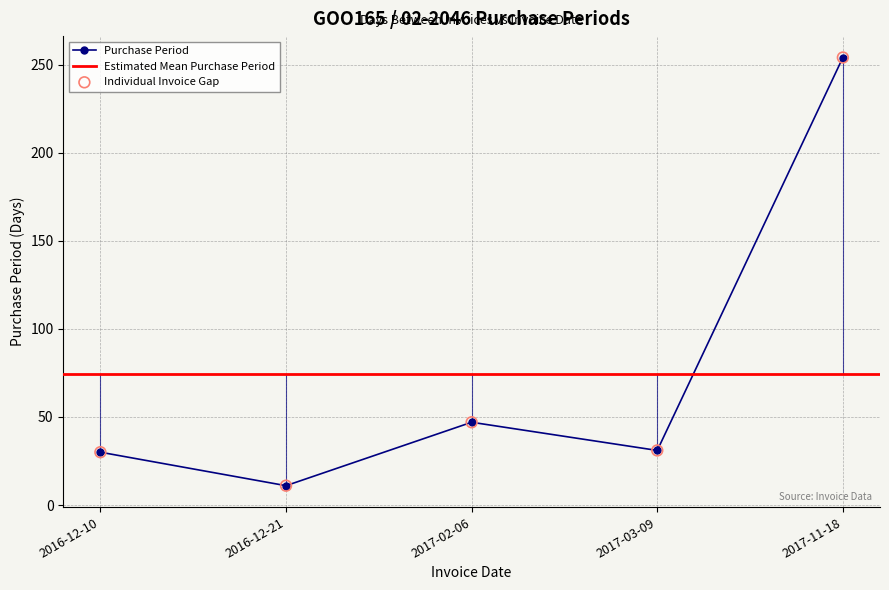

What is the ratio of the value at 2017-11-18 to the value at 2017-02-06?

5.4